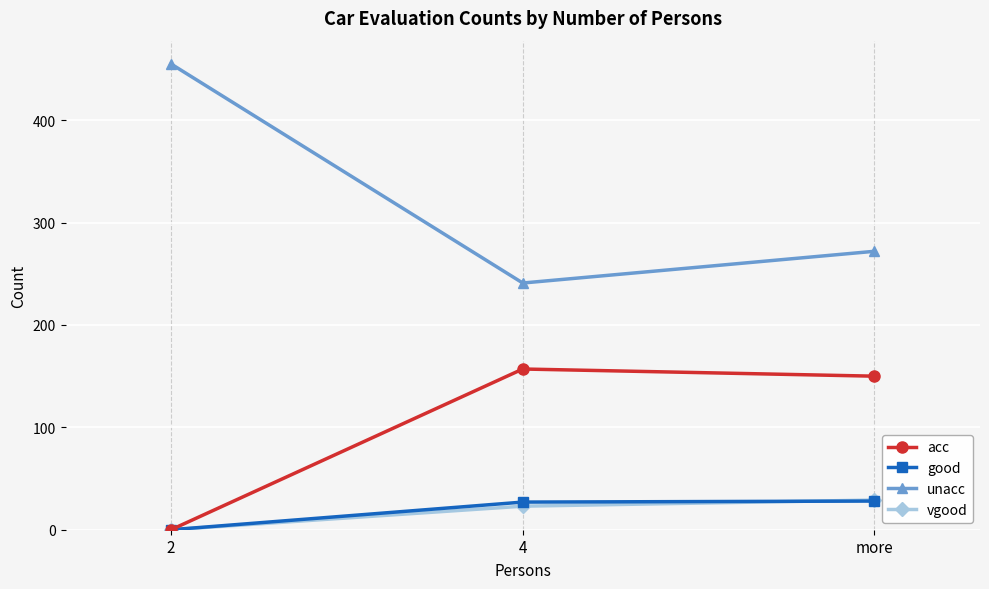

What is the greatest value displayed?

455